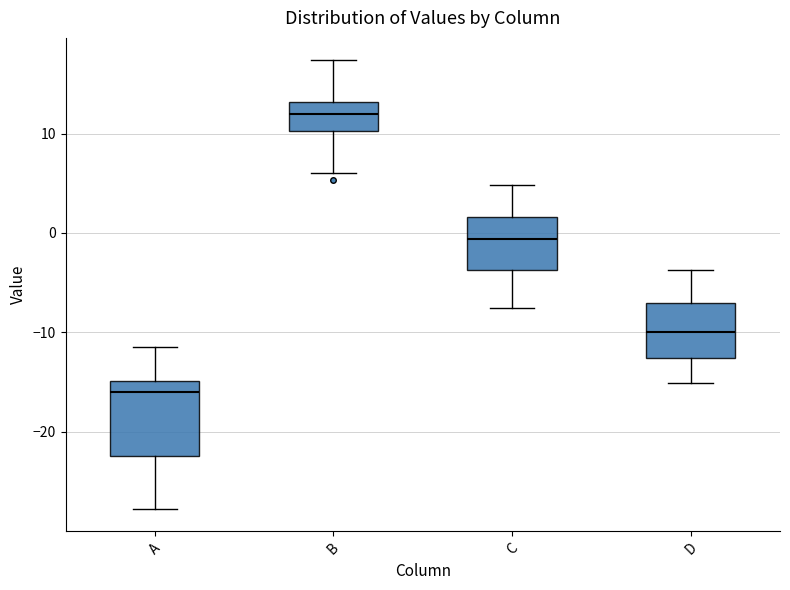

Reading left to right, read every box against the y-axis: the position of its median line, the range the box covers, and the ends of its whiskers. The values are not printed on the chart, so give them approximately, as read against the axis.

A: median -16, box -22 to -15, whiskers -28 to -11
B: median 12, box 10 to 13, whiskers 6 to 17
C: median -1, box -4 to 2, whiskers -8 to 5
D: median -10, box -13 to -7, whiskers -15 to -4